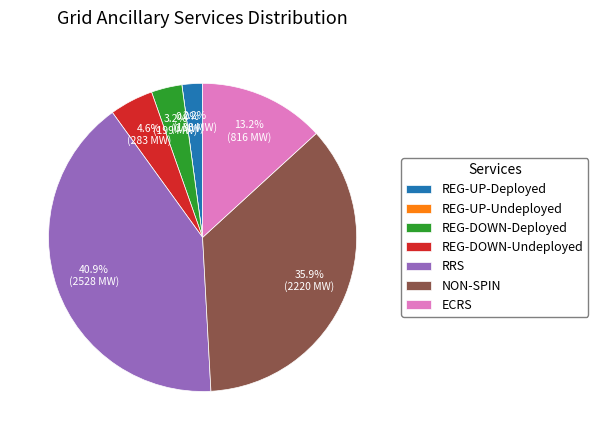

How much of the chart is everything except RRS?

59.1%